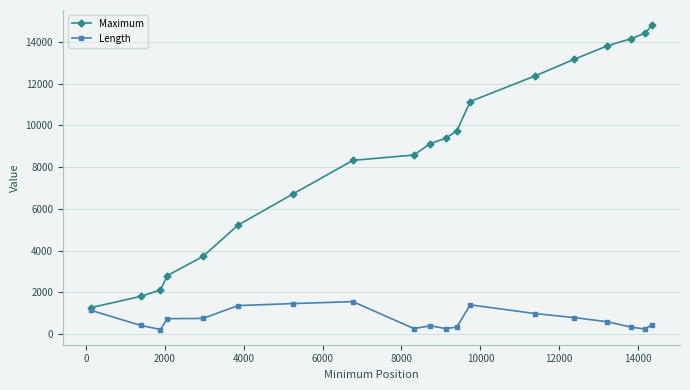

What is the sum of all Length values?

13629